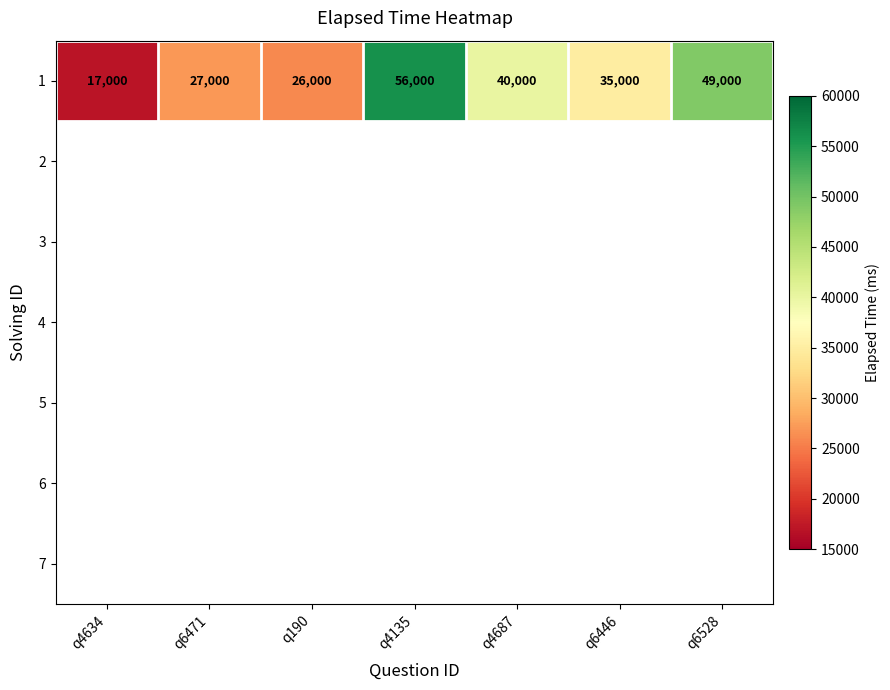

How many data points are less than 35000?

3